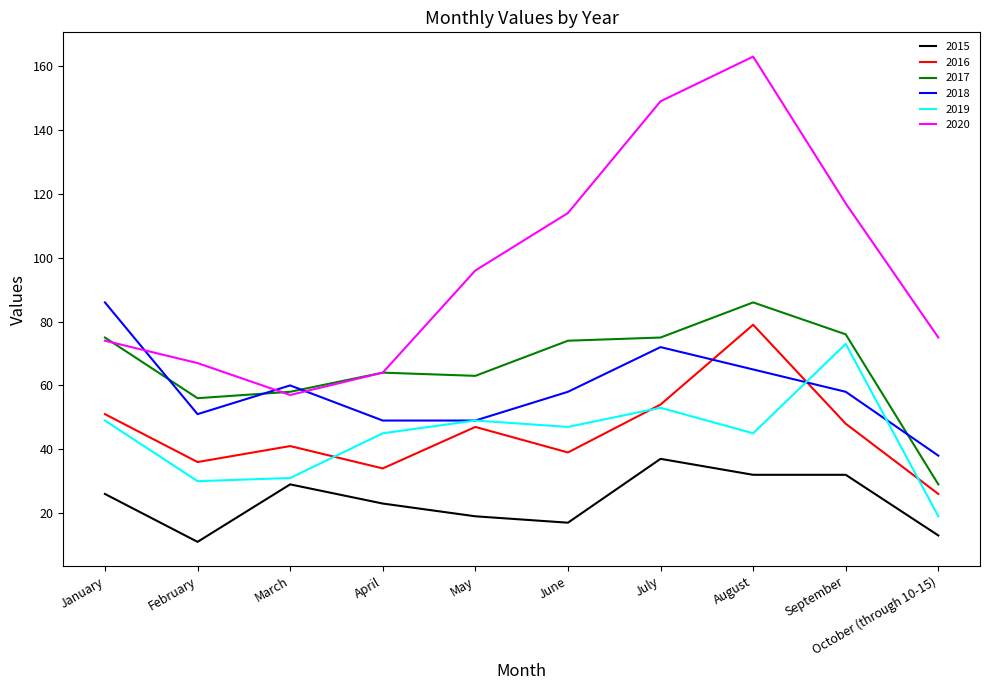

Is the value of 2020 at April greater than the value of 2017 at August?

No